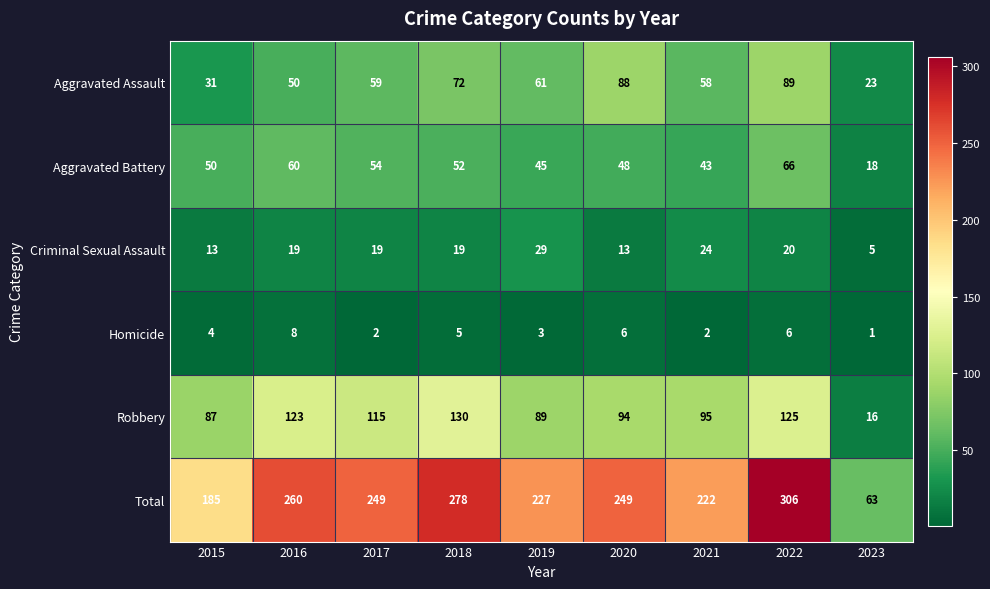

What is the sum of all Aggravated Assault values?

531